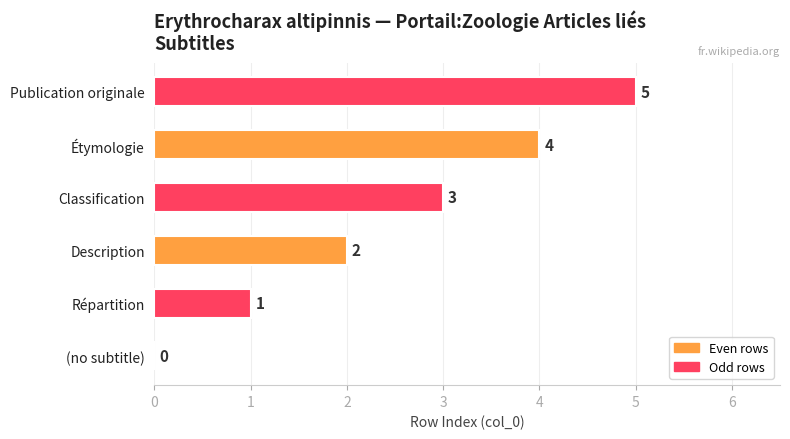

The value at Publication originale is 5. True or false?

True